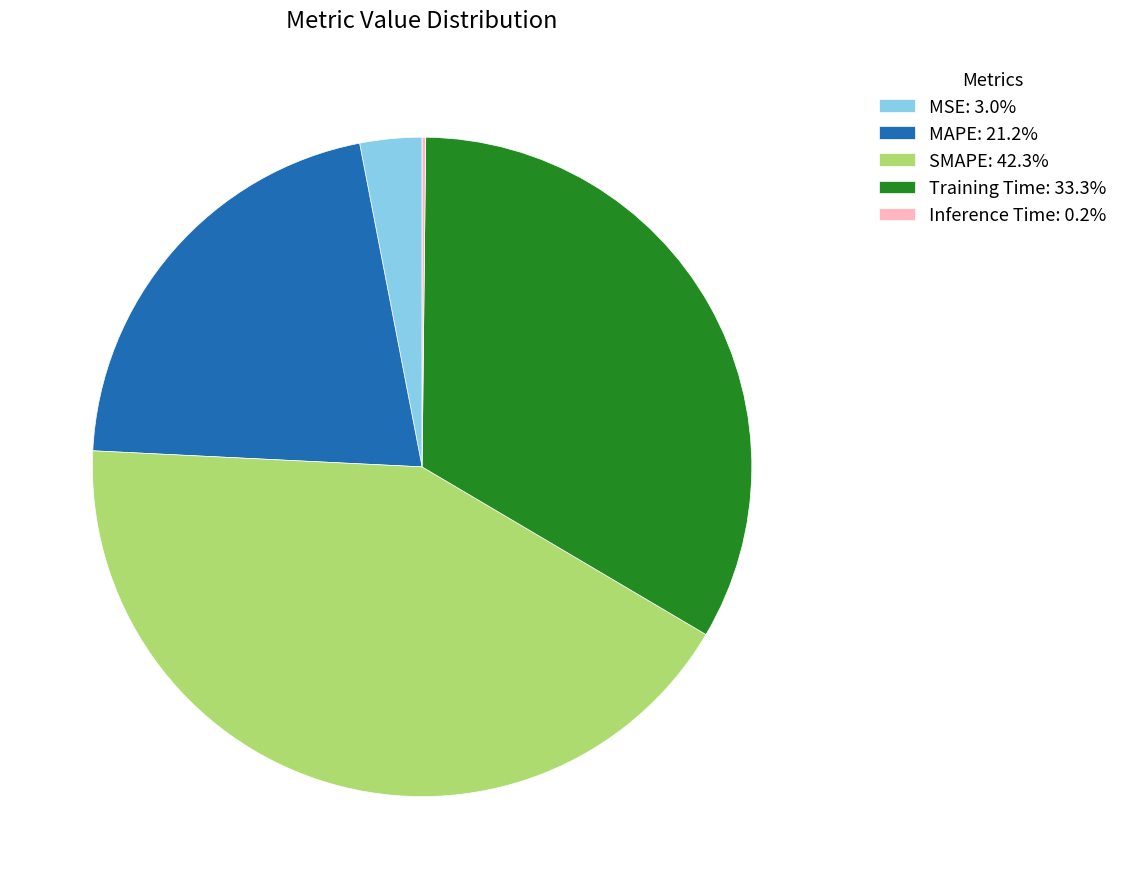

The SMAPE slice represents 42% of the pie. True or false?

True